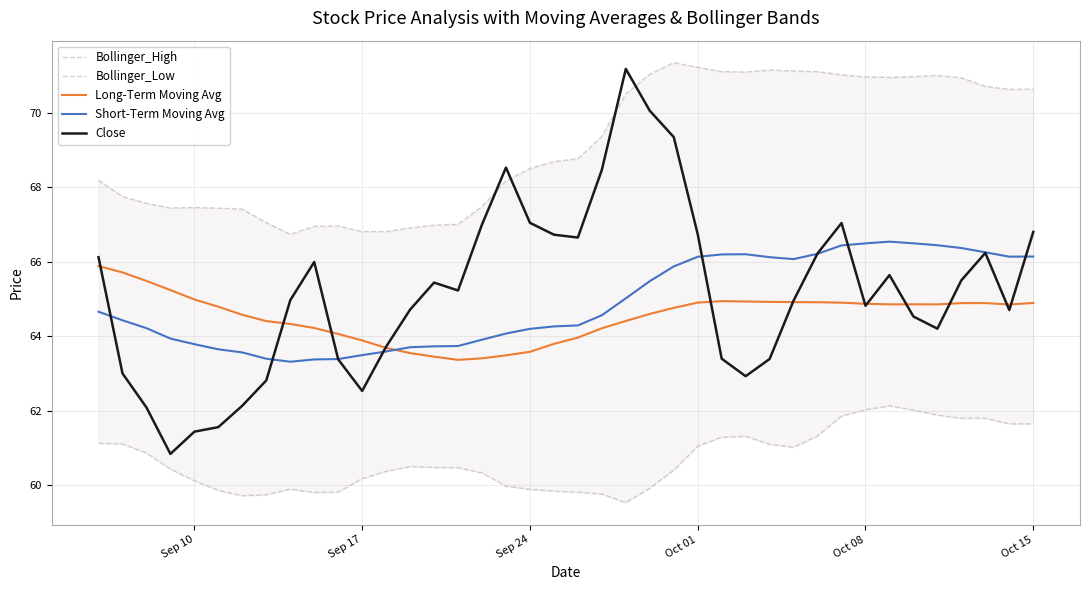

Is it true that Long-Term Moving Avg equals 64.9 at Oct 15?

True